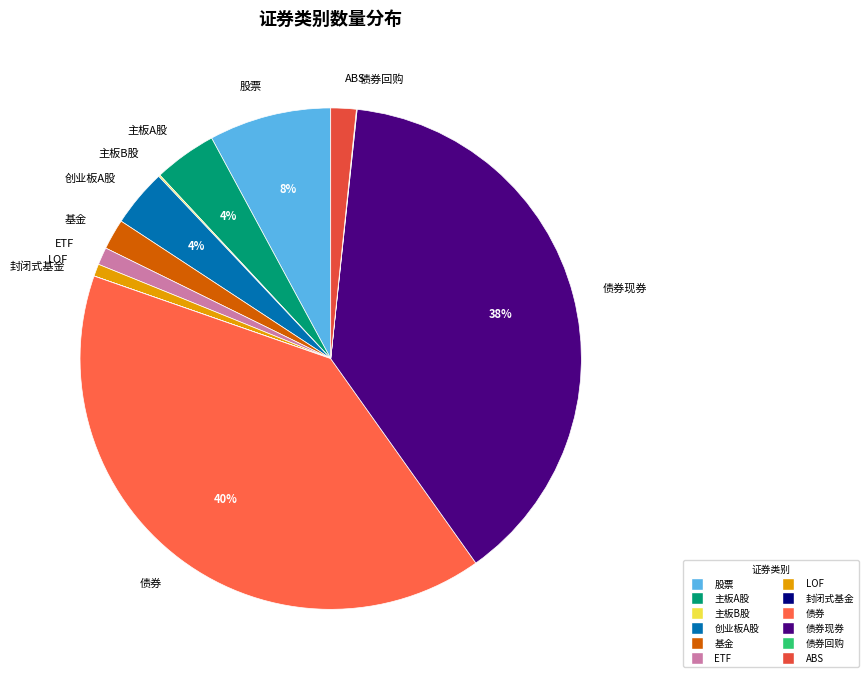

True or false: ABS accounts for 15% of the total.

False